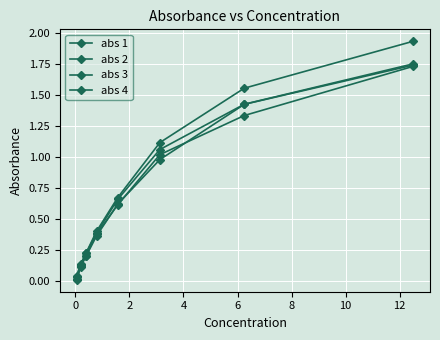

Which series has the largest total across all categories?

abs 2